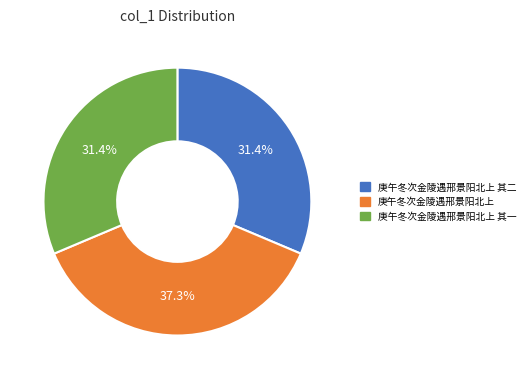

Between 庚午冬次金陵遇邢景阳北上 其二 and 庚午冬次金陵遇邢景阳北上, which is larger?

庚午冬次金陵遇邢景阳北上